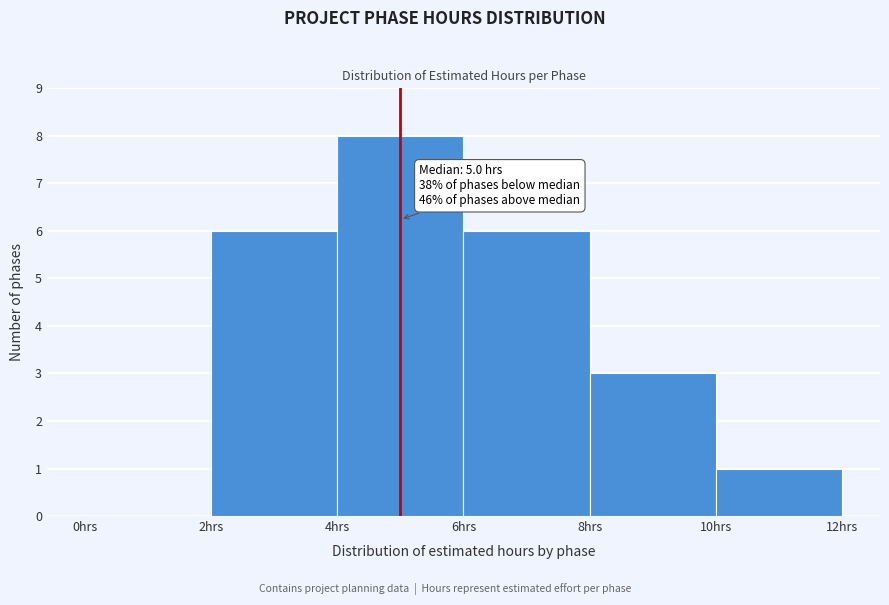

Which range on the x-axis has the tallest bar?

4 to 6